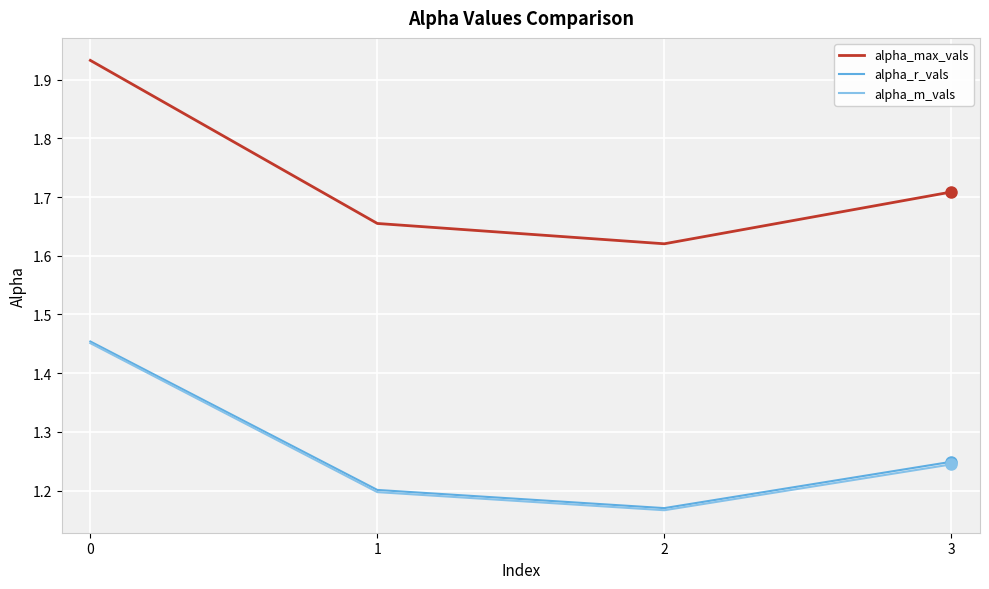

Is this an area chart (filled region under the line)?

No